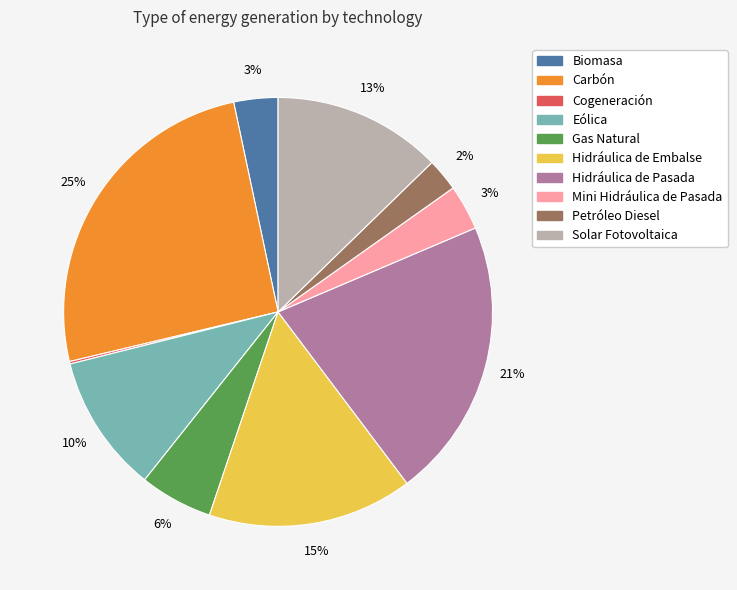

To the nearest percent, what is the difference between the Mini Hidráulica de Pasada and Hidráulica de Pasada slice percentages?

18%